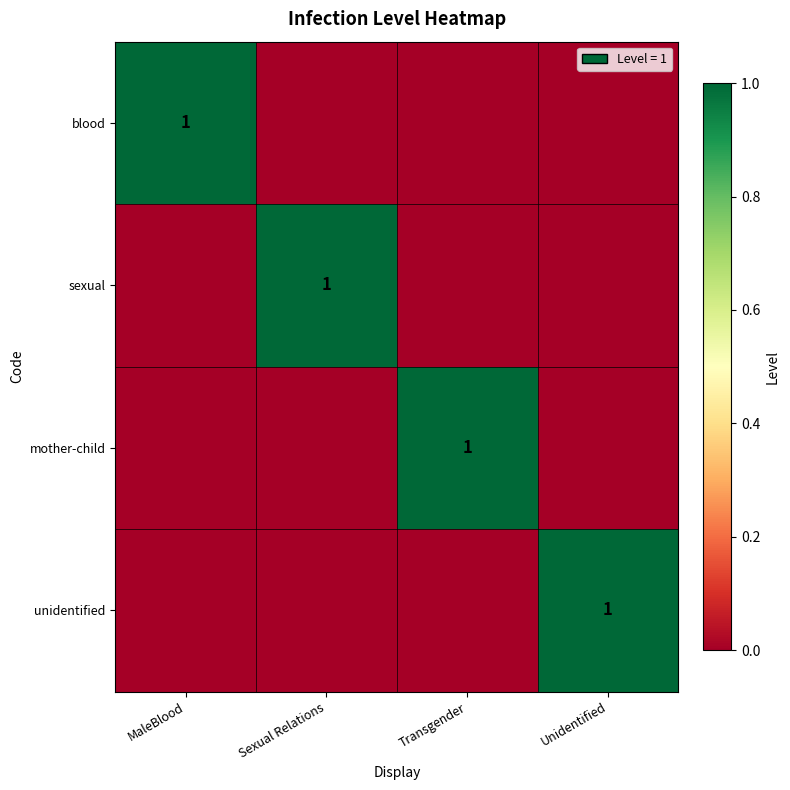

Between Sexual Relations and MaleBlood, which is larger?

MaleBlood